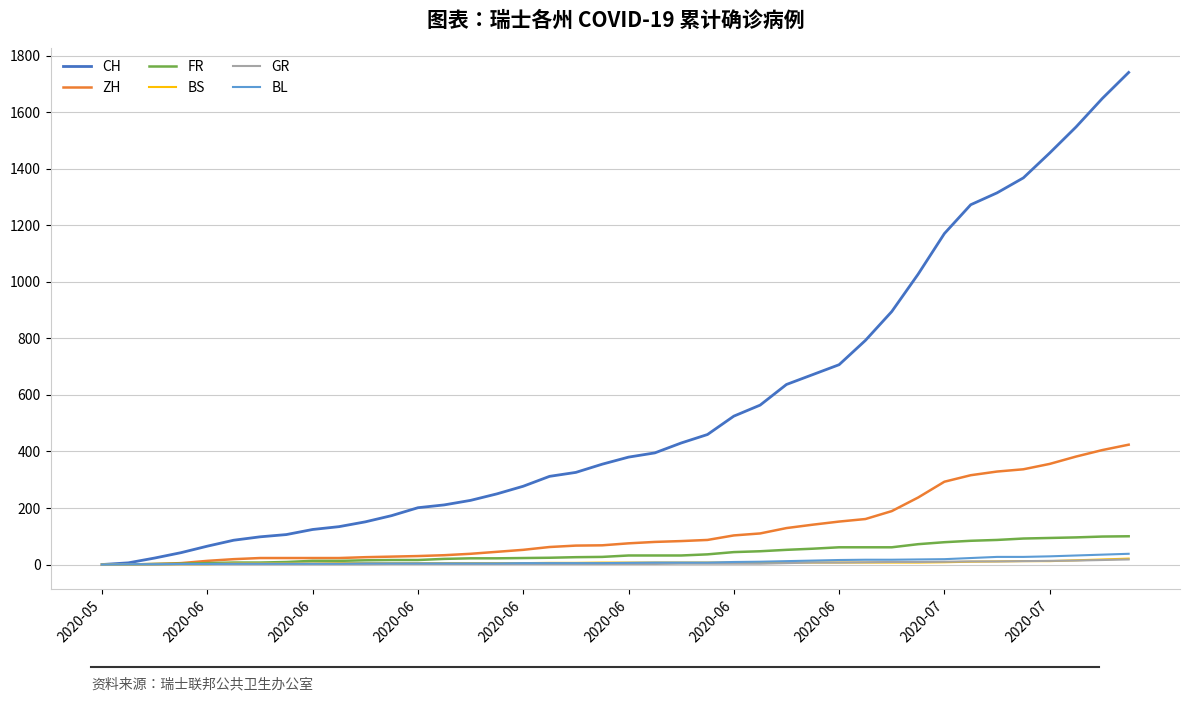

What is the maximum value shown in the chart?

1741